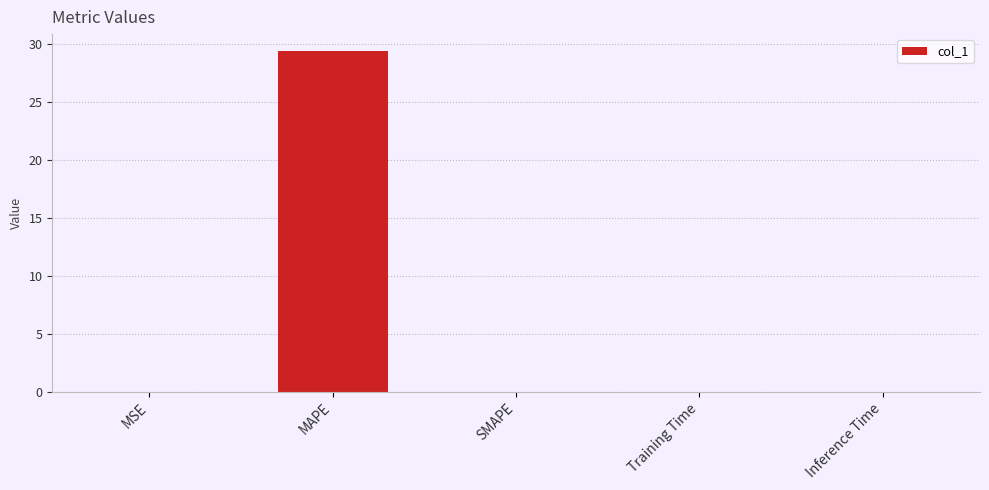

True or false: the data shows -11.3 at SMAPE.

False